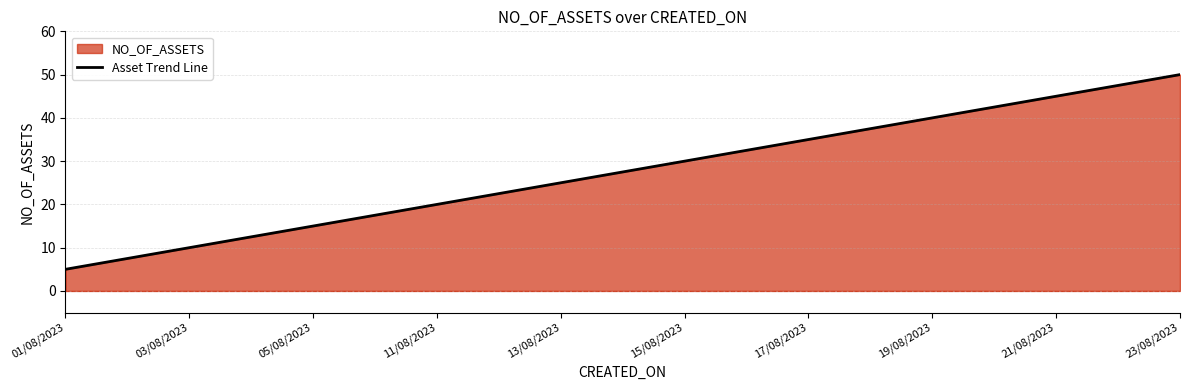

What is the sum of the values at 01/08/2023 and 13/08/2023?

30